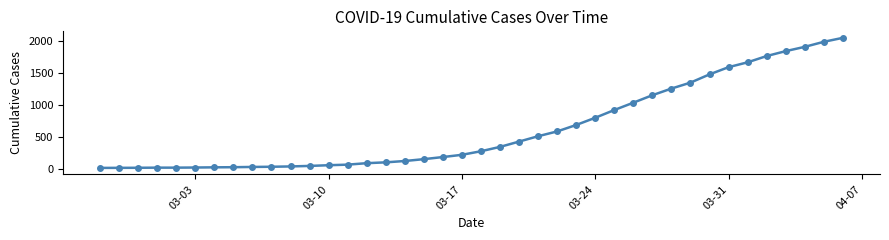

What is the difference between the maximum and minimum values?

2036